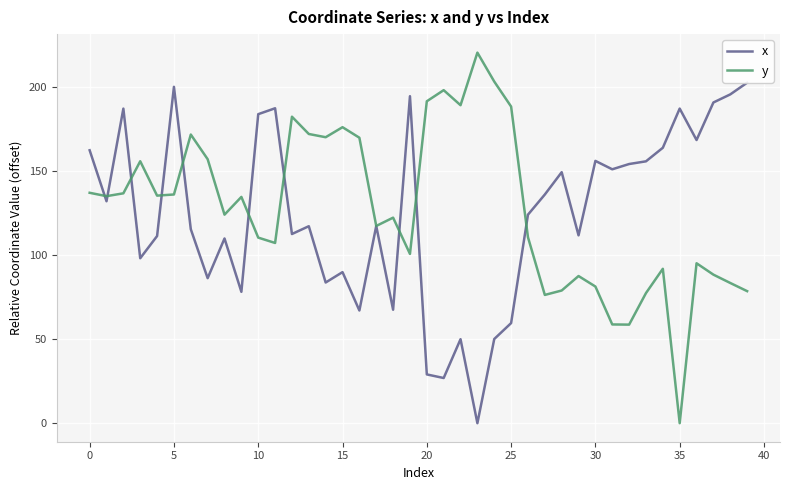

What is the maximum value for y?

220.4